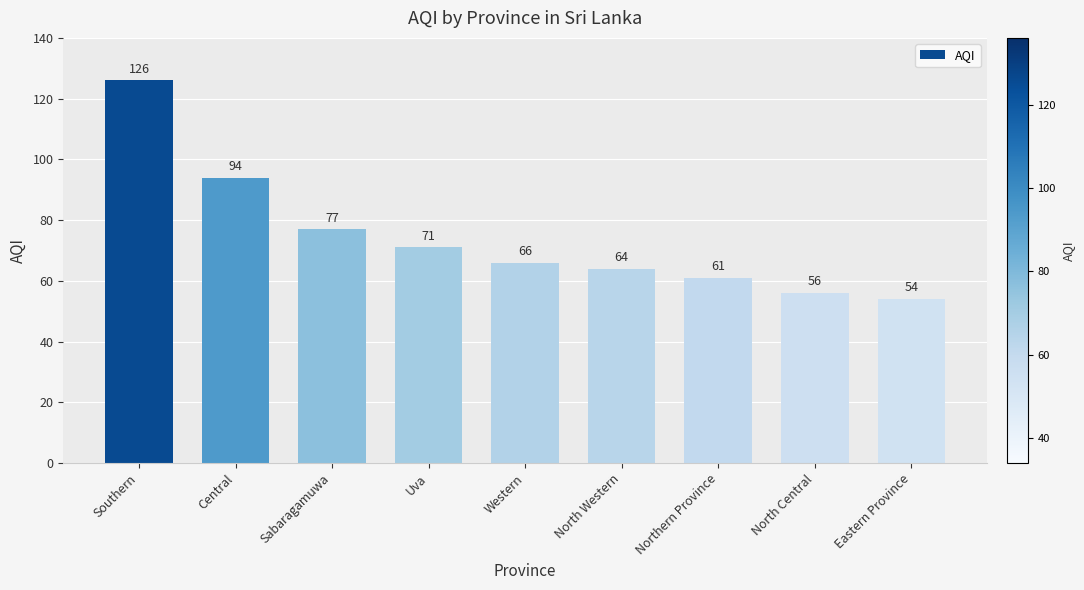

What is the average value?

74